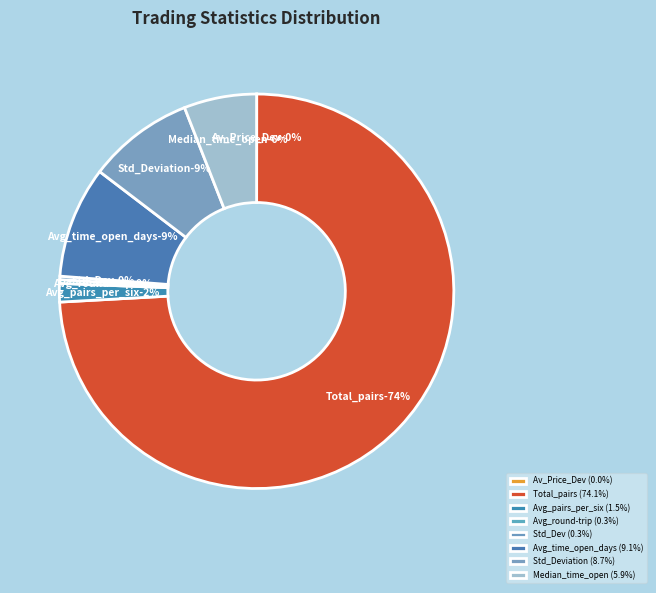

To the nearest percent, what is the difference between the largest and smallest slice percentages?

74%